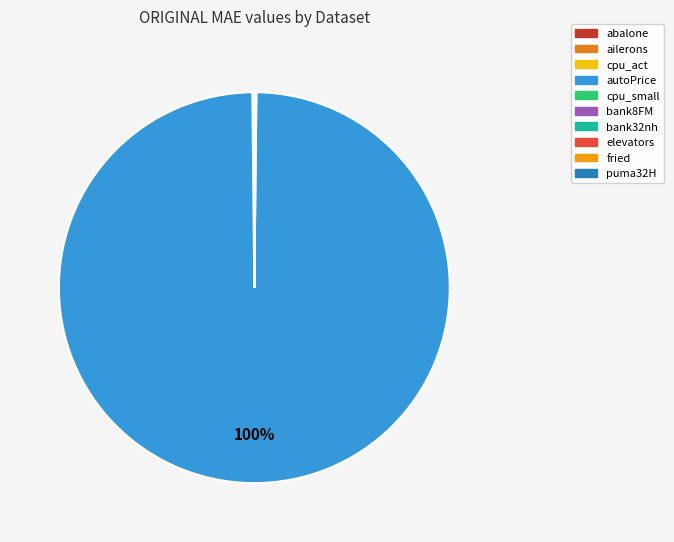

Which category has the biggest portion of the pie?

autoPrice